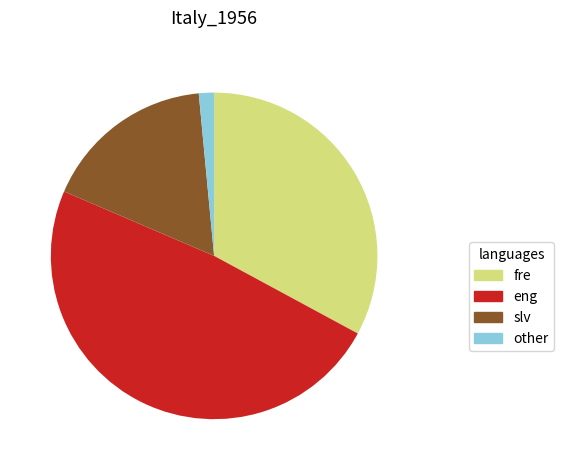

What is the smallest slice in the pie chart?

other